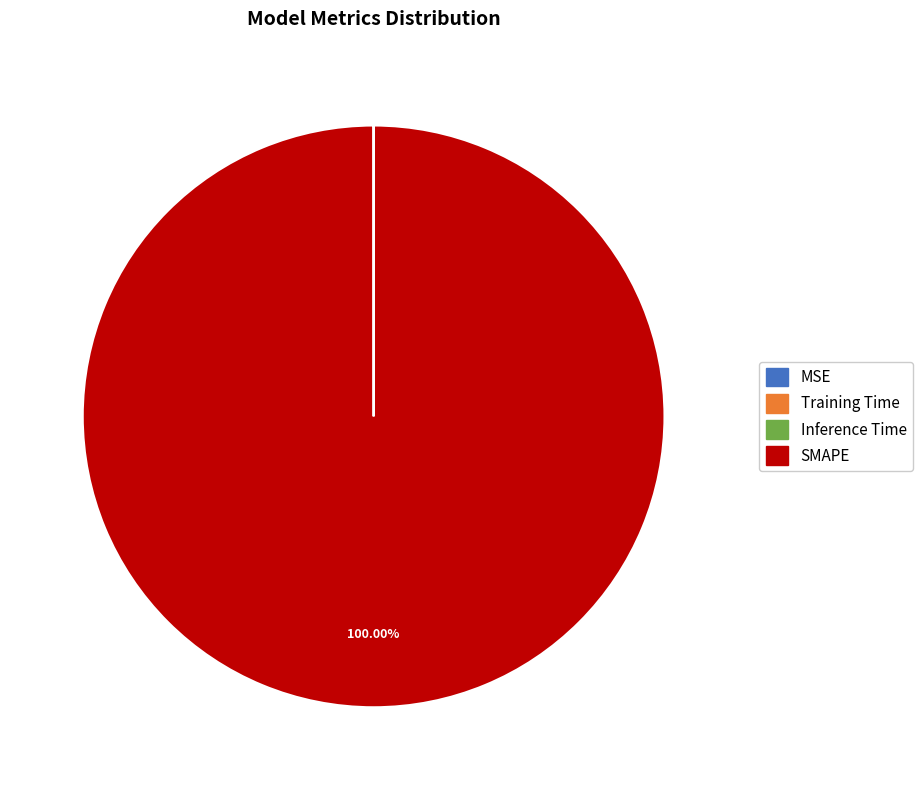

What is the largest slice in the pie chart?

SMAPE